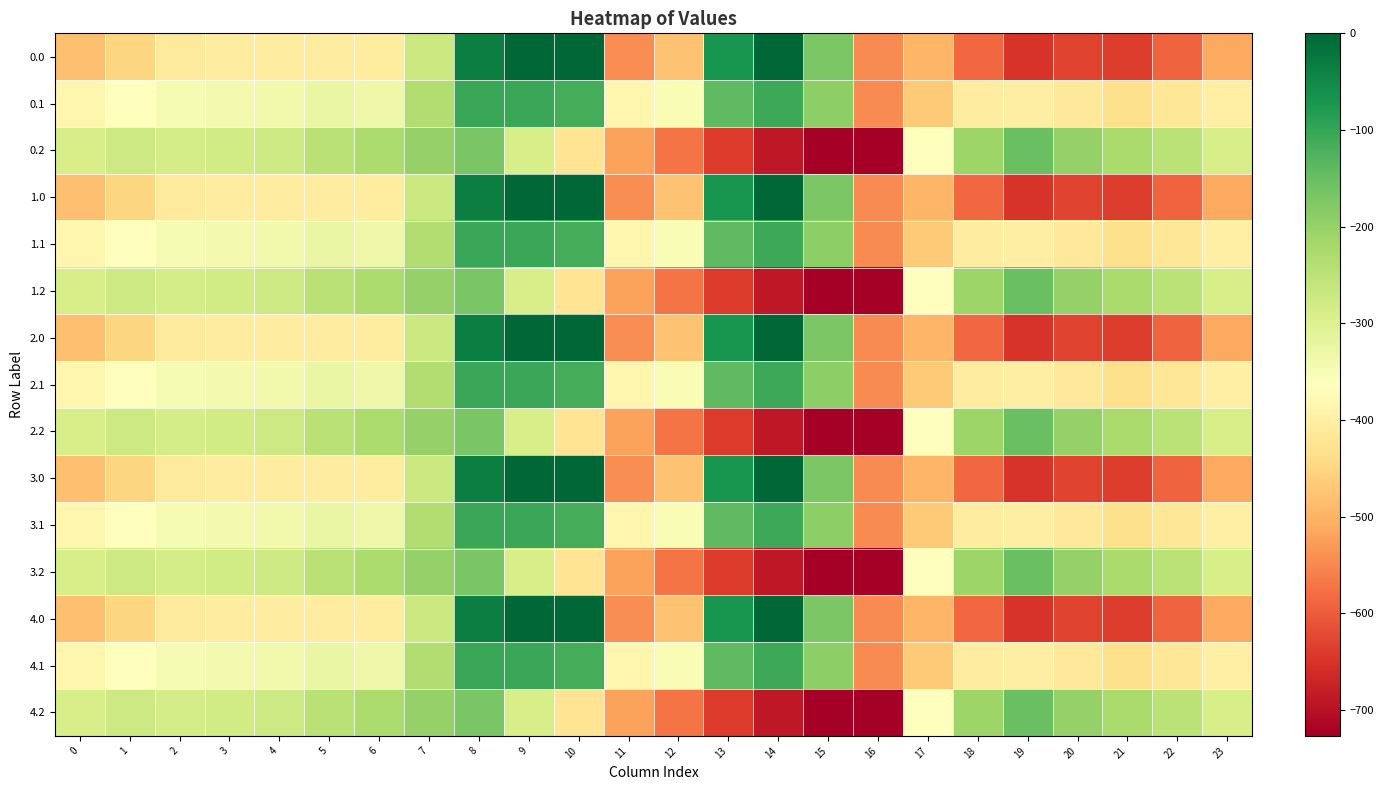

Rank the series by their maximum value, from highest to lowest.

0.0, 1.0, 2.0, 3.0, 4.0, 0.1, 1.1, 2.1, 3.1, 4.1, 0.2, 1.2, 2.2, 3.2, 4.2